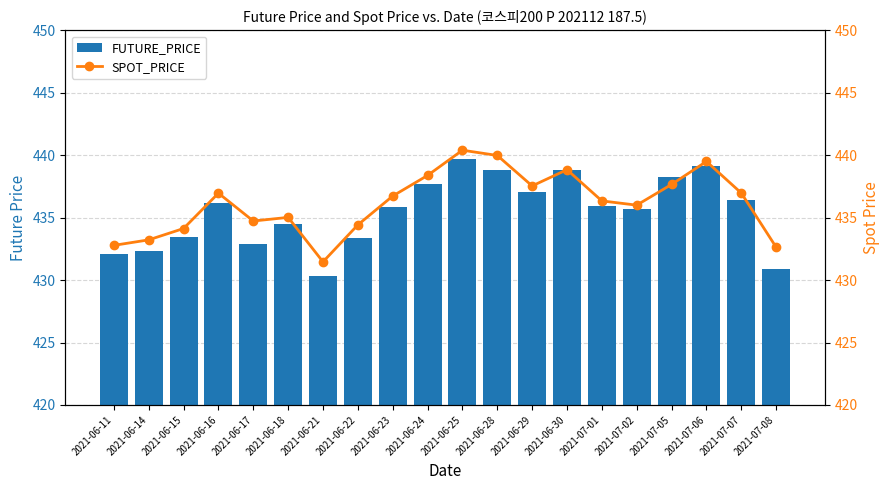

List the series in order of their peak value, lowest first.

FUTURE_PRICE, SPOT_PRICE